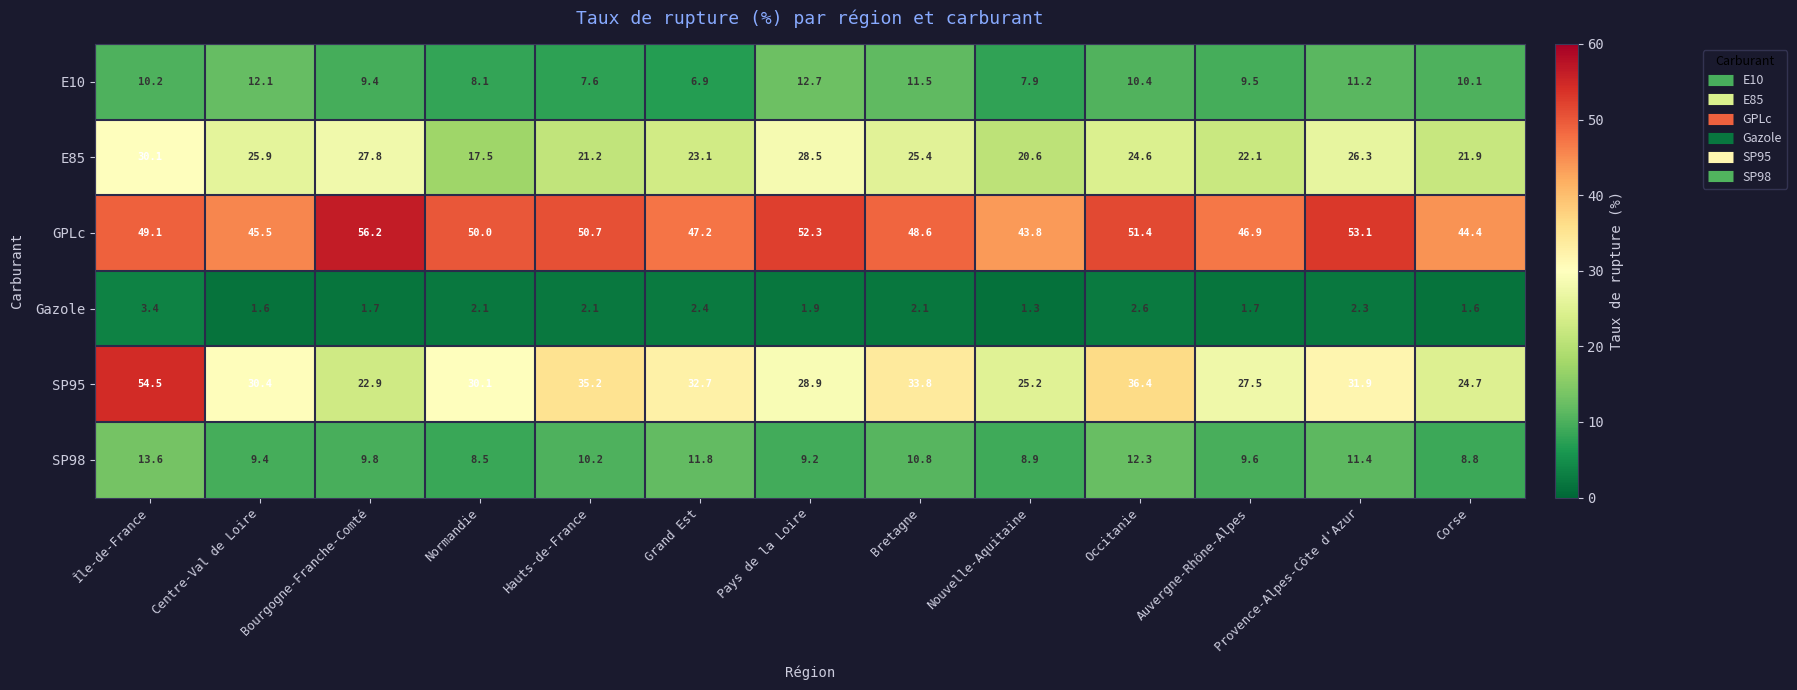

At how many categories does at least one series exceed 29?

13